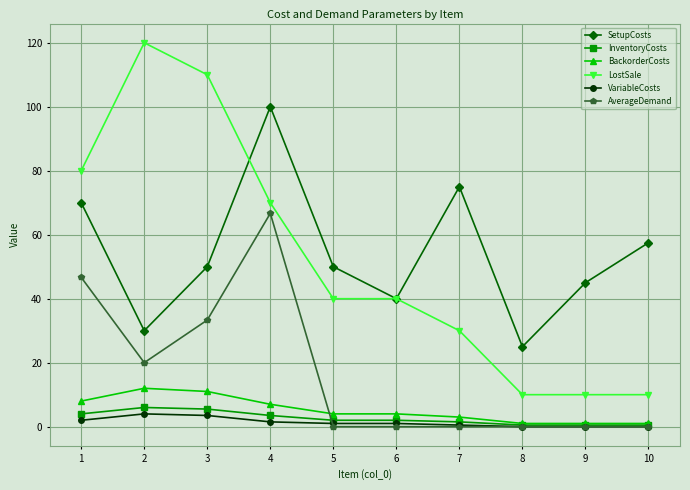

True or false: VariableCosts and LostSale cross at least once.

False